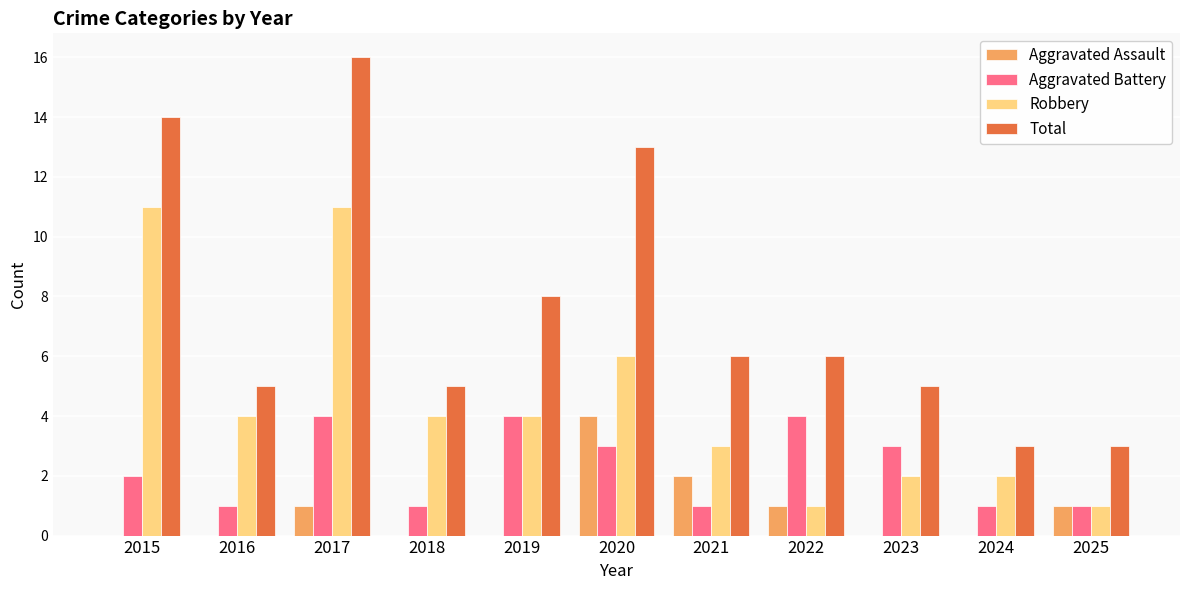

Is it true that Total equals 21 at 2017?

False